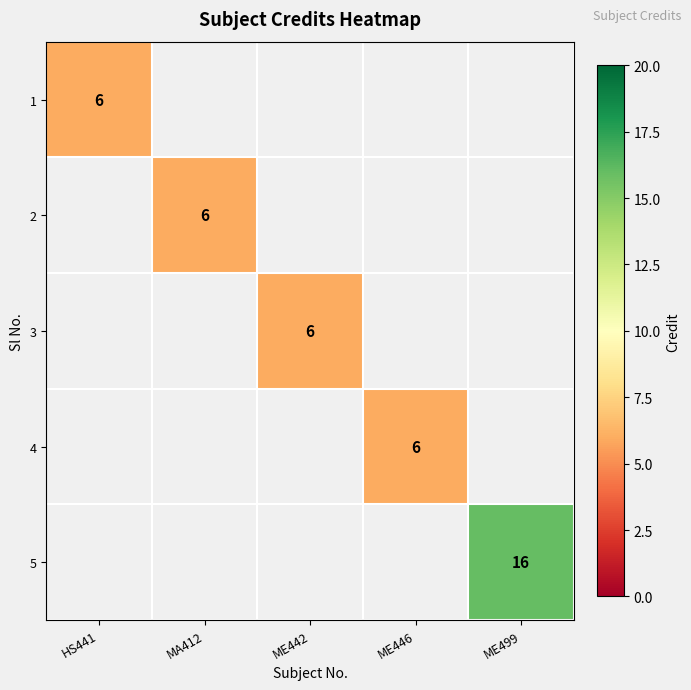

Is the value of 5 at ME499 greater than the value of 2 at MA412?

Yes